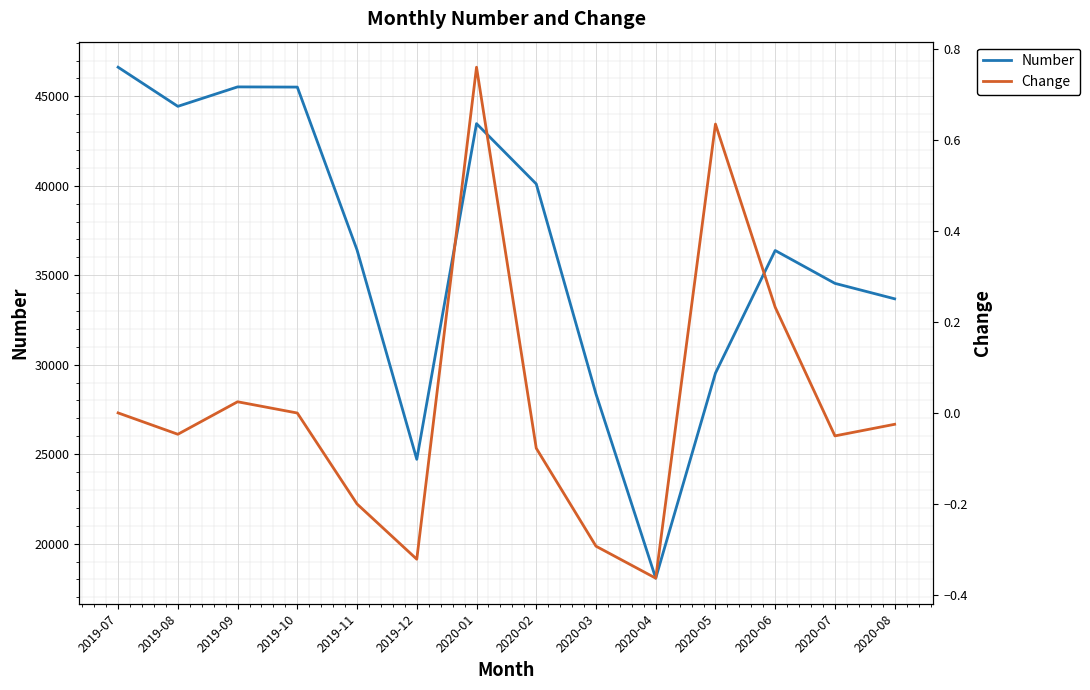

At which category is the sum across all series the highest?

2019-07